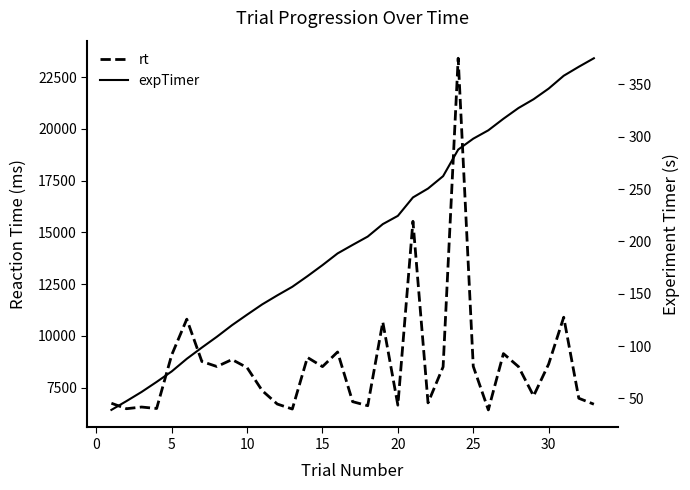

Reading left to right, transcribe all the data shown in this chart.

rt: 6742.0	6478.0	6559.0	6488.0	9077.0	10805.0	8760.0	8516.0	8854.0	8463.0	7353.0	6704.0	6462.0	8956.0	8512.0	9219.0	6818.0	6623.0	10669.0	6649.0	15534.0	6761.0	8501.0	23414.0	8525.0	6421.0	9141.0	8510.0	7095.0	8634.0	10898.0	6983.0	6695.0
expTimer: 39.1	47.5	56.2	65.8	75.9	87.9	98.6	109.0	120.0	130.0	139.8	148.4	156.7	166.8	177.3	188.5	196.7	204.6	216.5	224.4	242.0	250.5	262.3	287.7	298.1	306.1	317.1	327.4	335.8	345.9	358.2	366.8	374.9